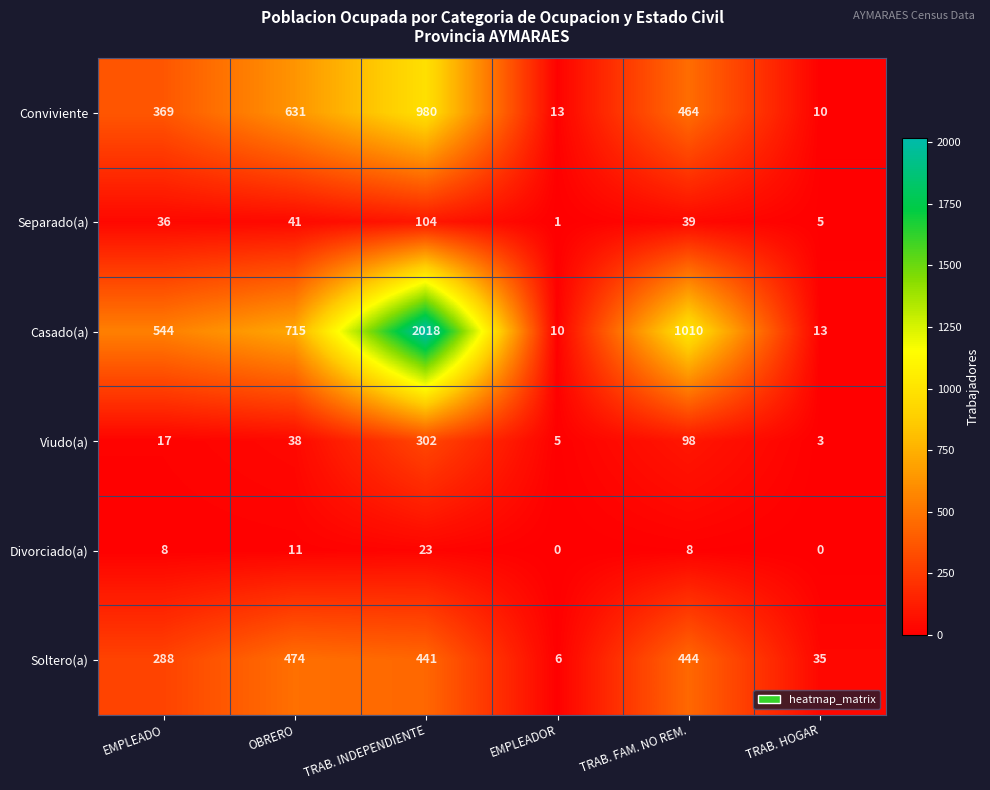

Rank the series by their maximum value, from highest to lowest.

Casado(a), Conviviente, Soltero(a), Viudo(a), Separado(a), Divorciado(a)